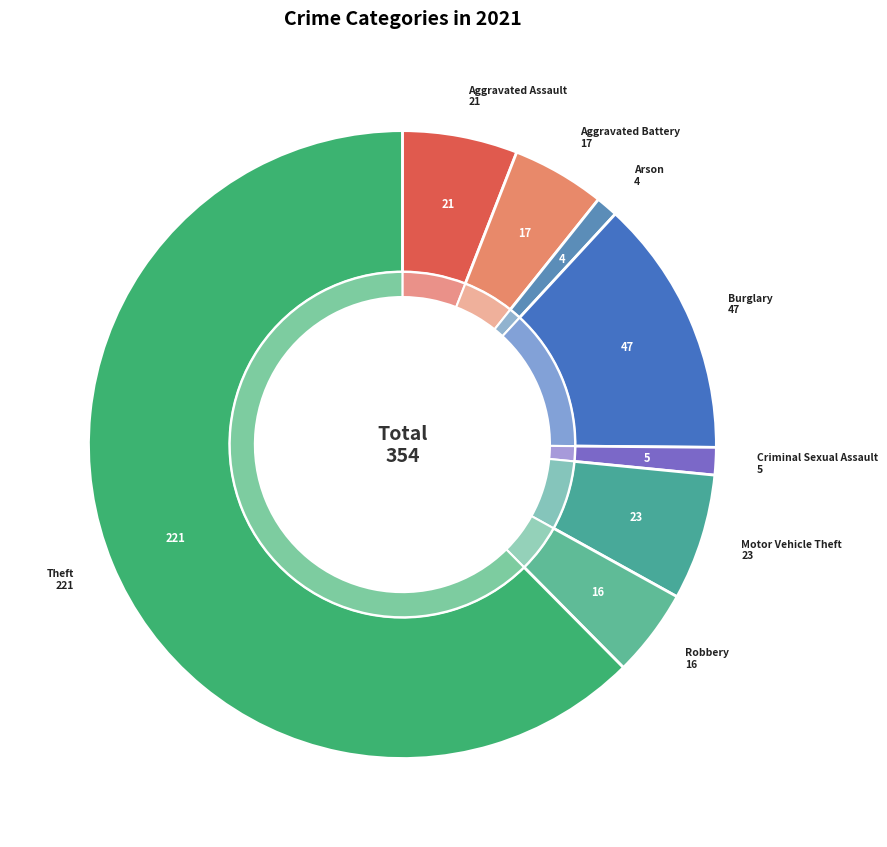

To the nearest percent, what percentage of the pie is Aggravated Assault?

6%